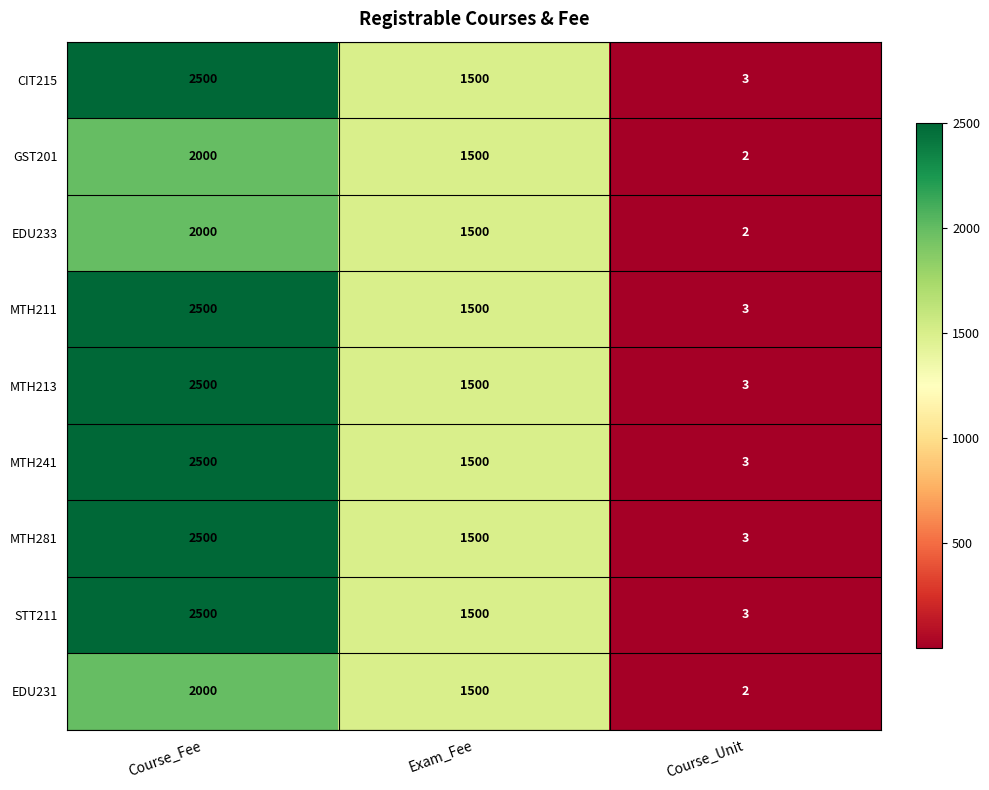

Is it true that CIT215 equals 1500 at Exam_Fee?

True